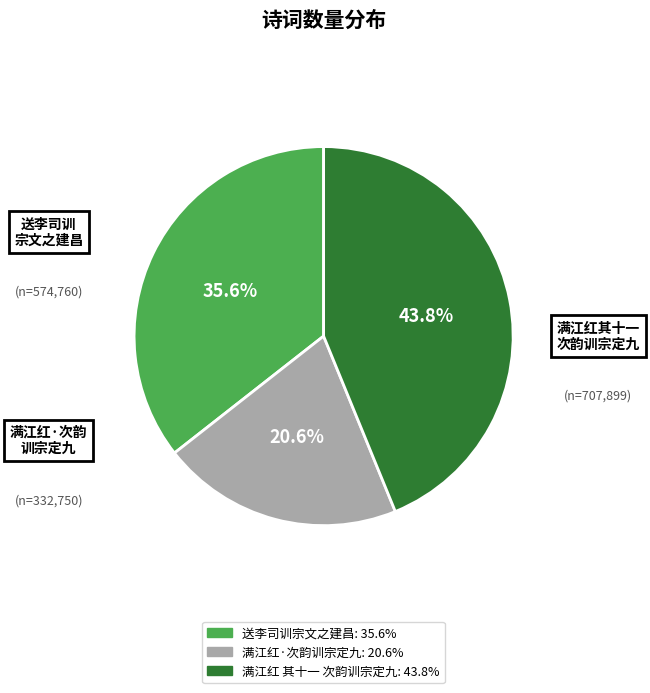

Count the number of slices in the pie.

3